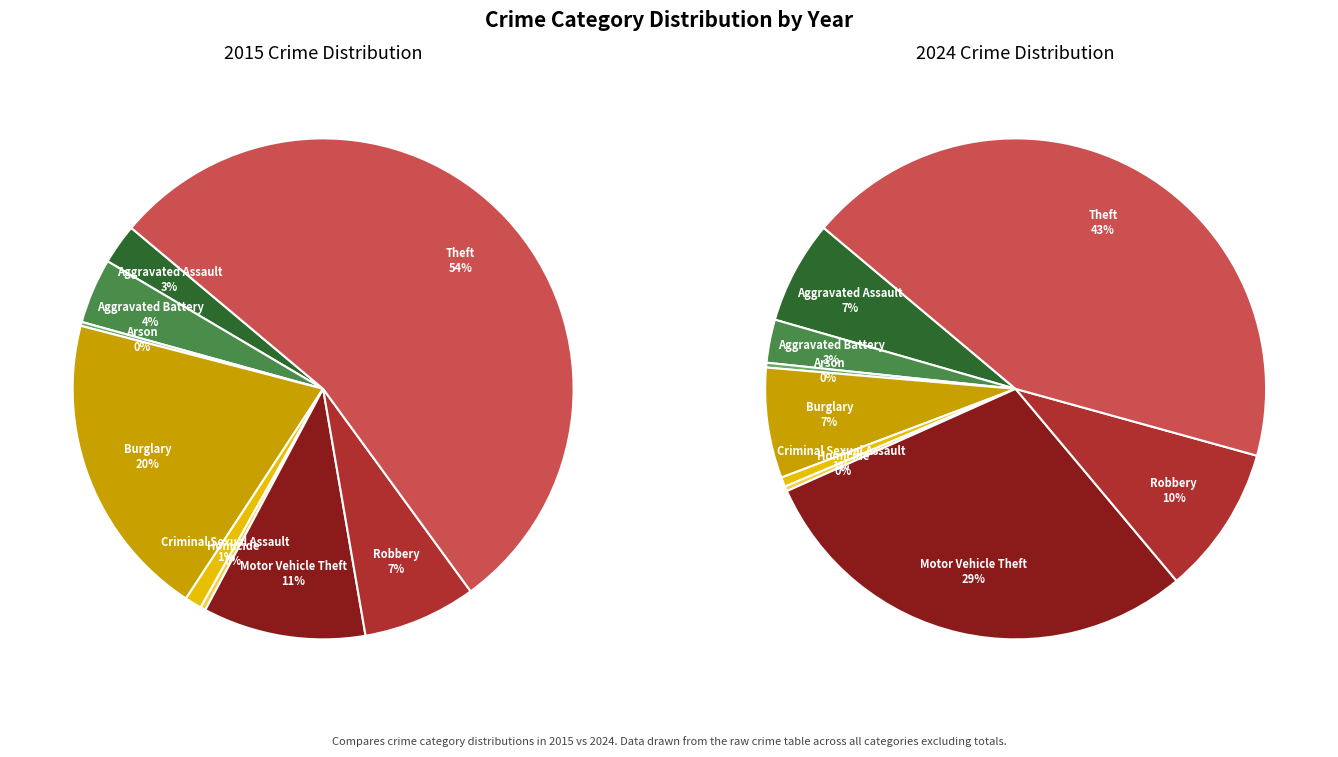

Which series has the widest spread of values?

values_2015